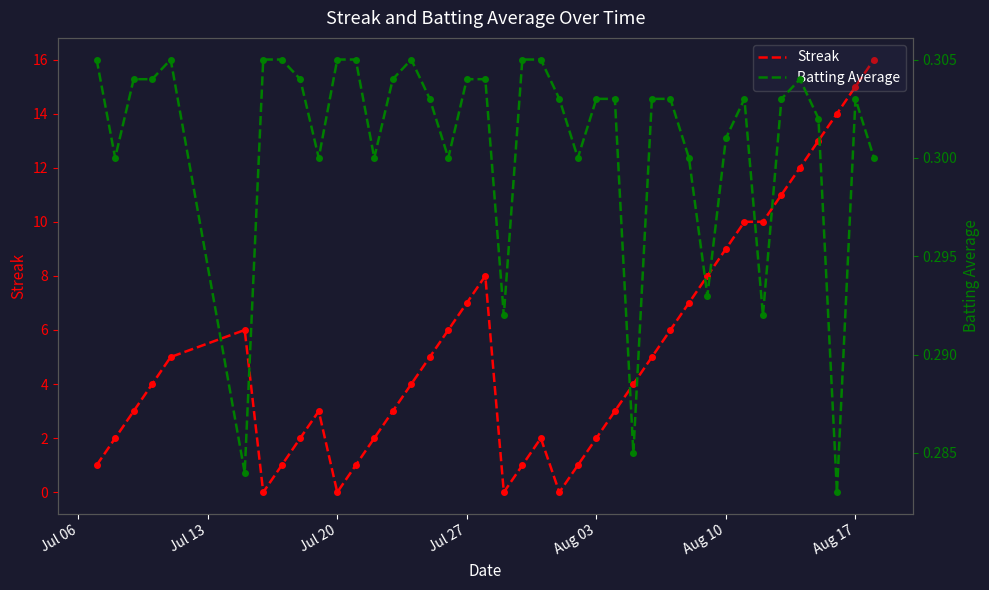

How many intersections are there between Streak and Batting Average?

8